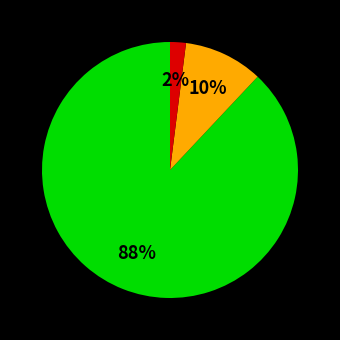

Does any single category account for the majority?

Yes